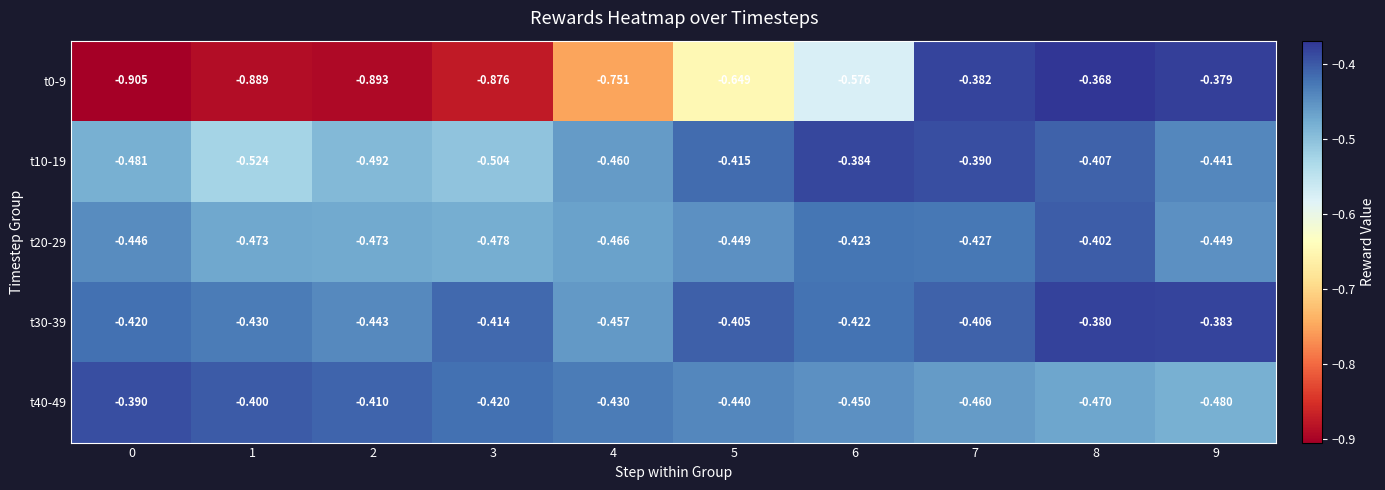

How many data points does each series have?

10